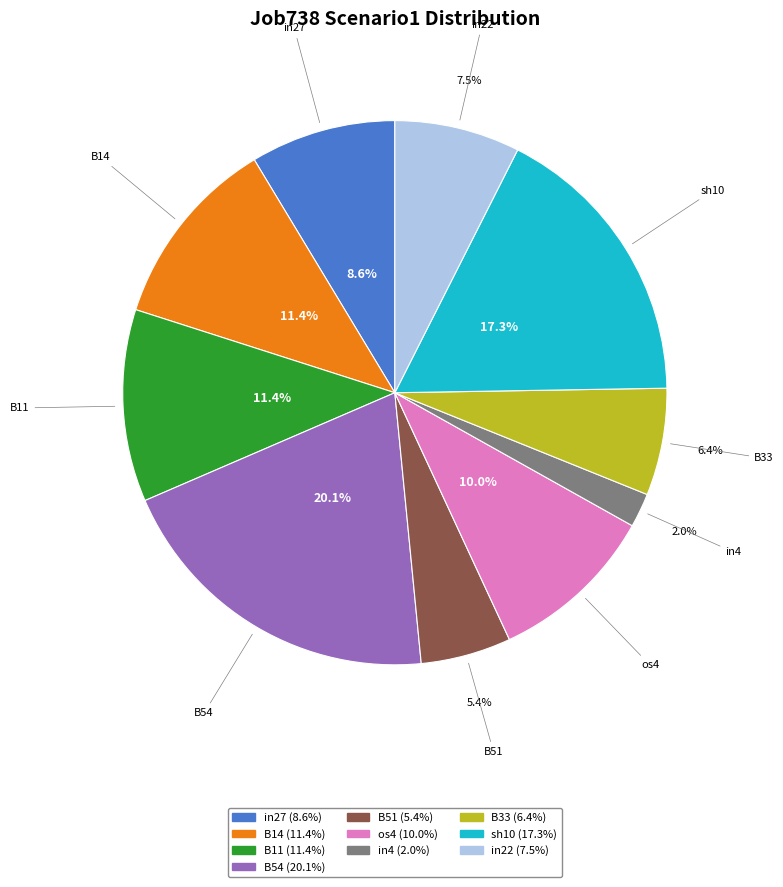

Count the number of slices in the pie.

10